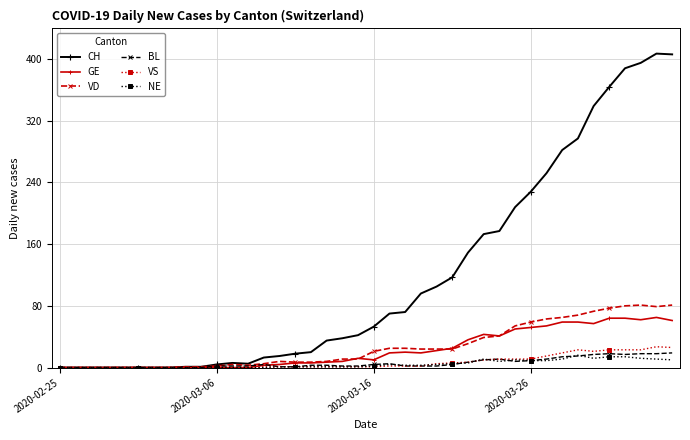

Which series has the largest range (max minus min)?

CH